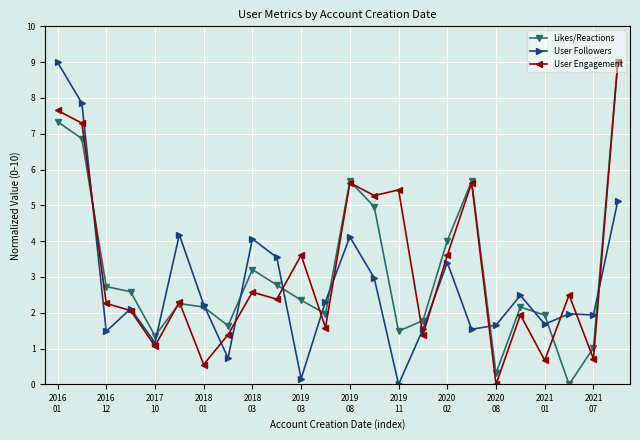

What is the greatest value displayed?

9.0